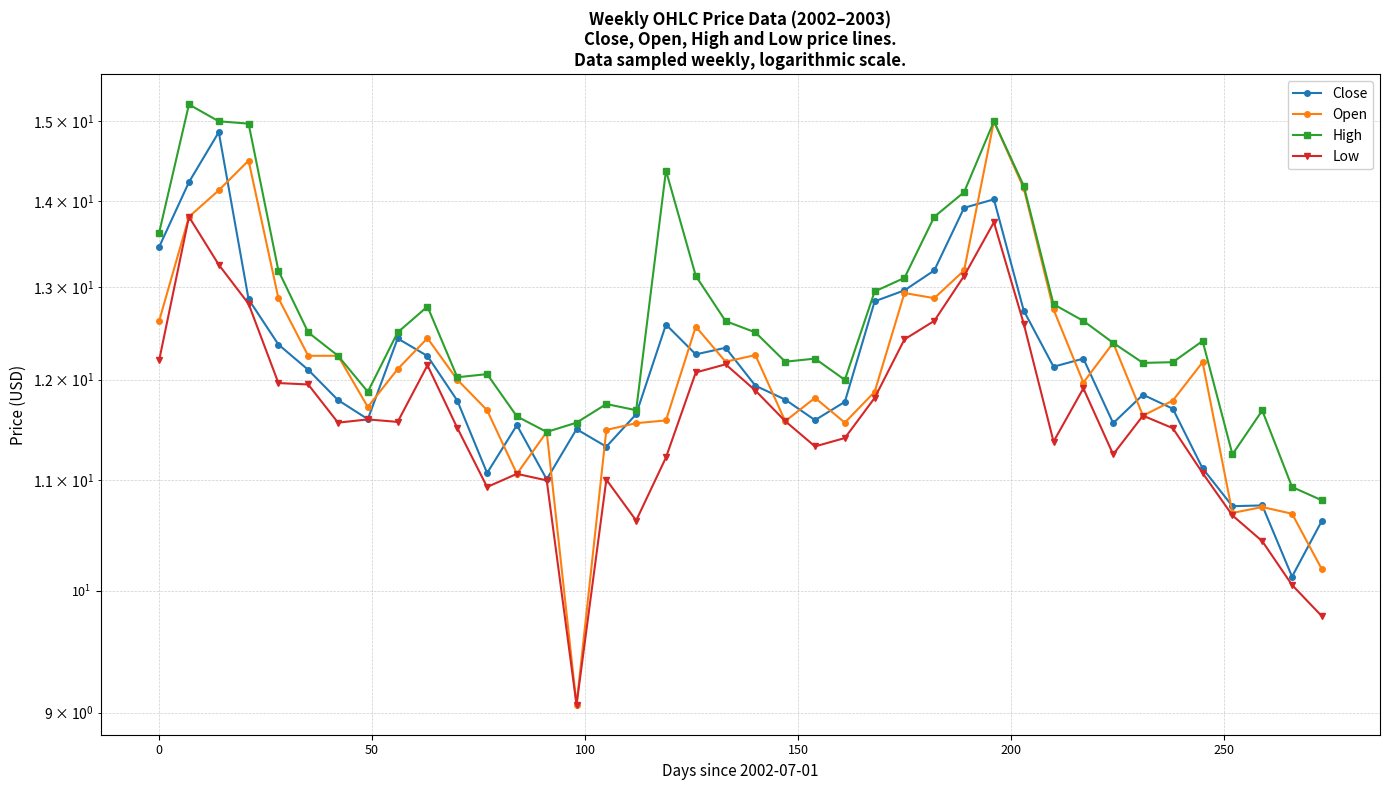

What is the average value of the Close series?

12.1